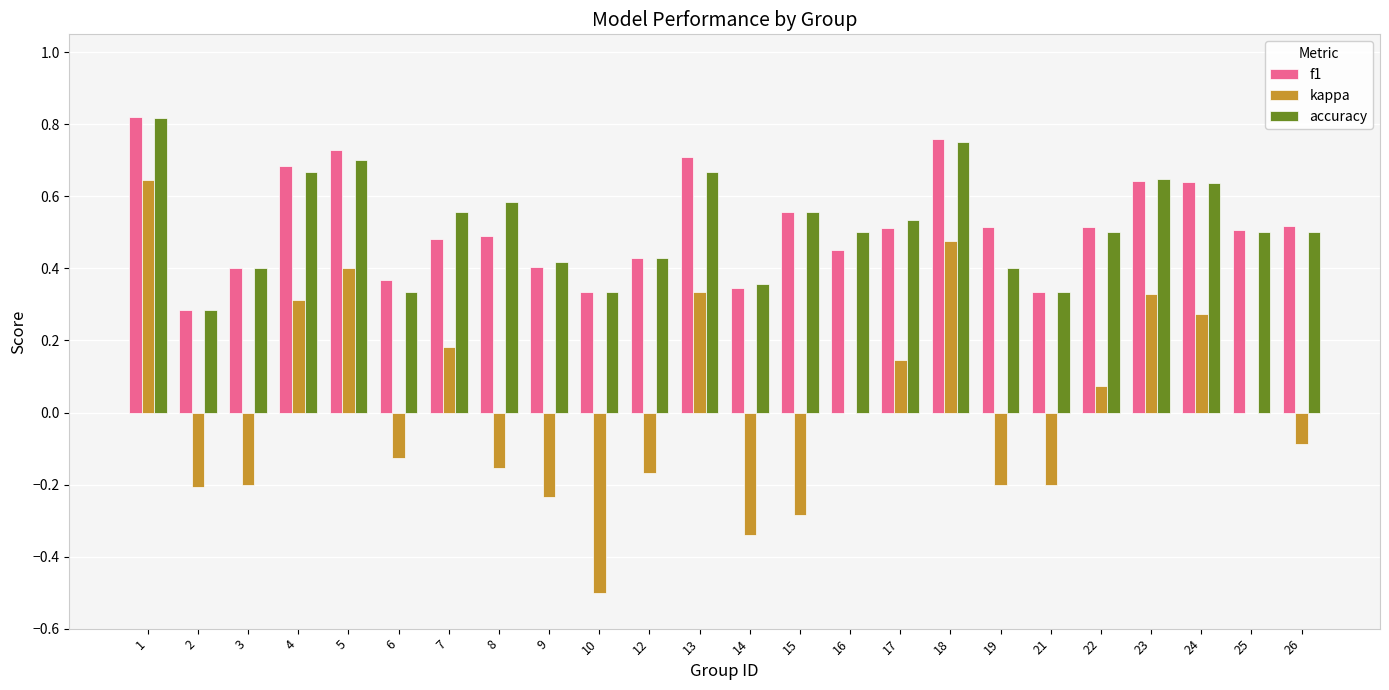

Between 4 and 26, which series saw the biggest shift?

kappa